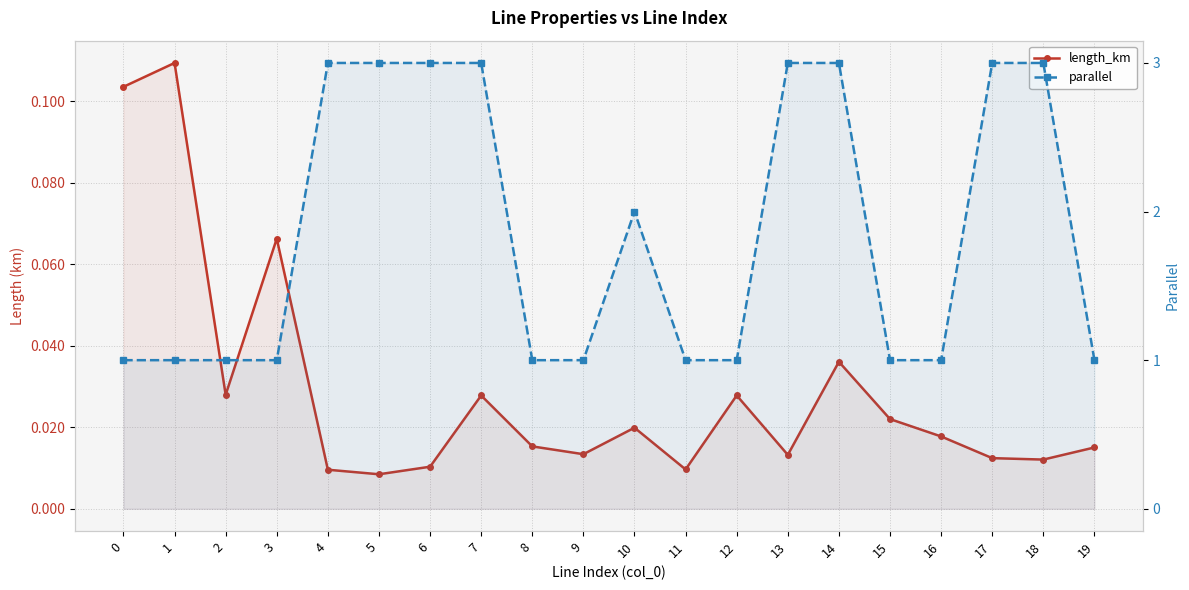

The value of length_km at 3 is 0.0. True or false?

False